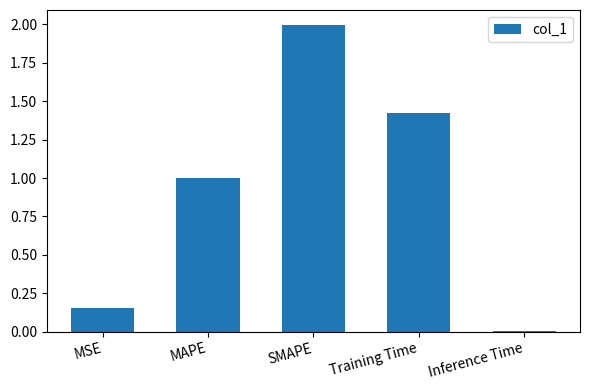

How many bars are there in total?

5